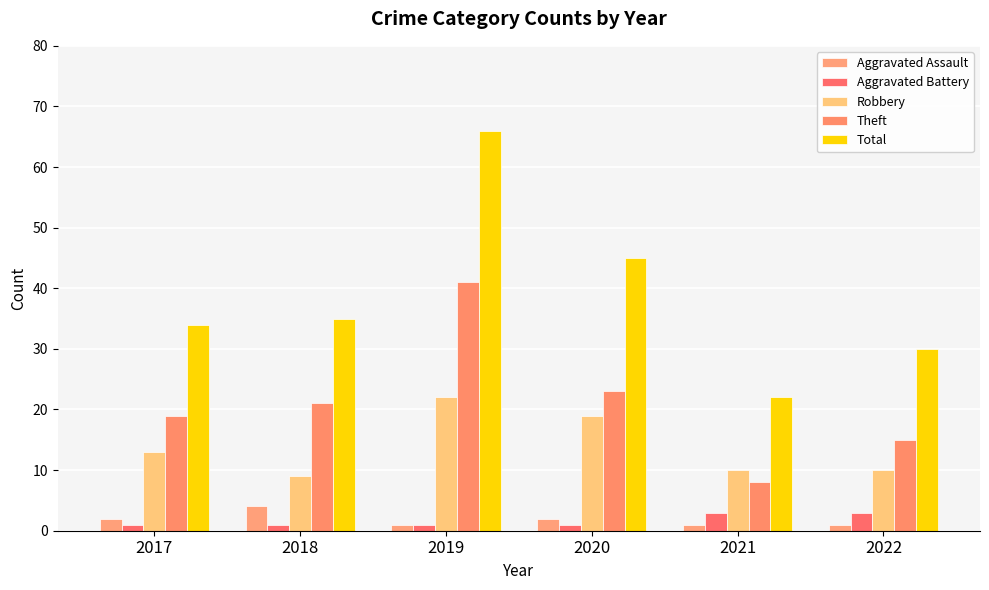

What is the difference between the maximum and minimum values in the Aggravated Battery series?

2